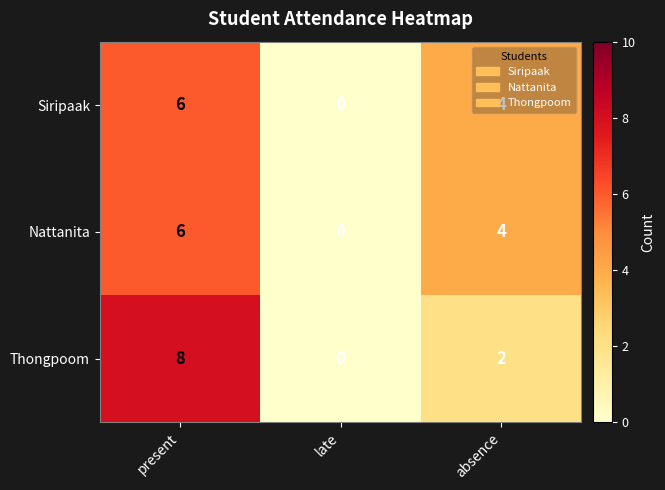

Which series has the widest spread of values?

Thongpoom